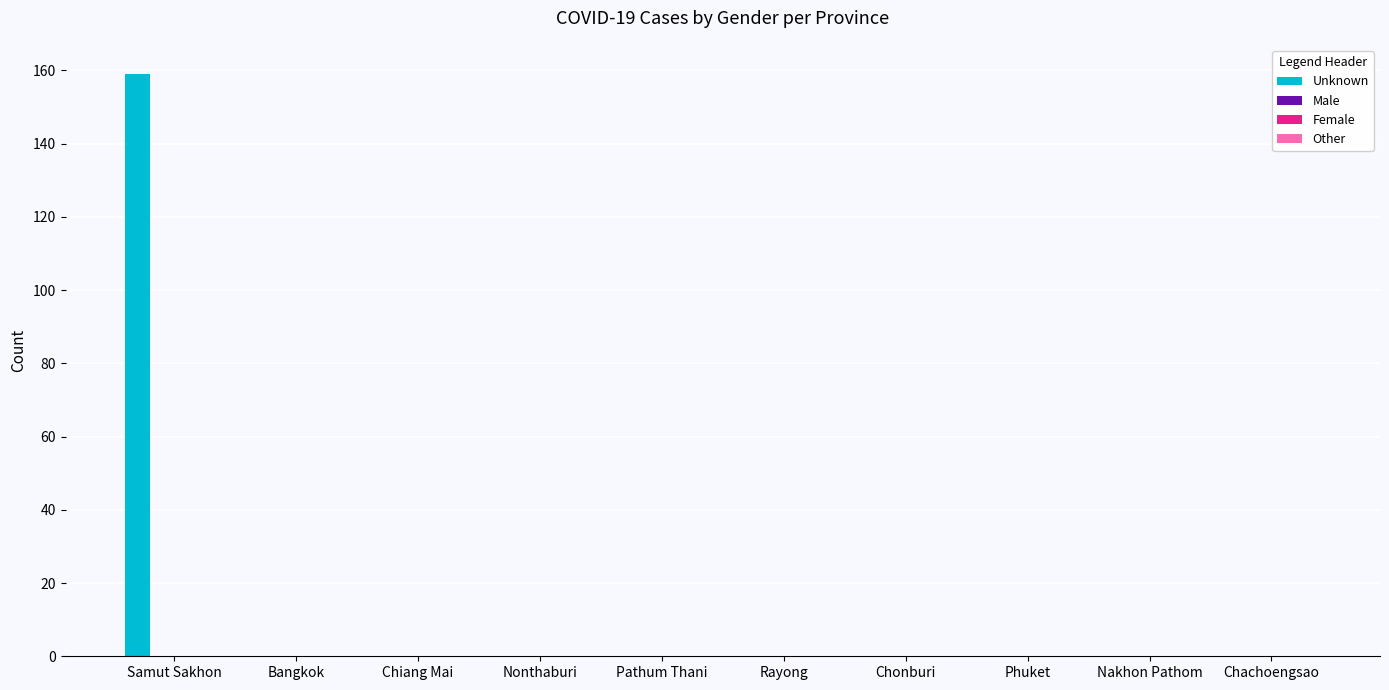

What is the sum of all values?

159